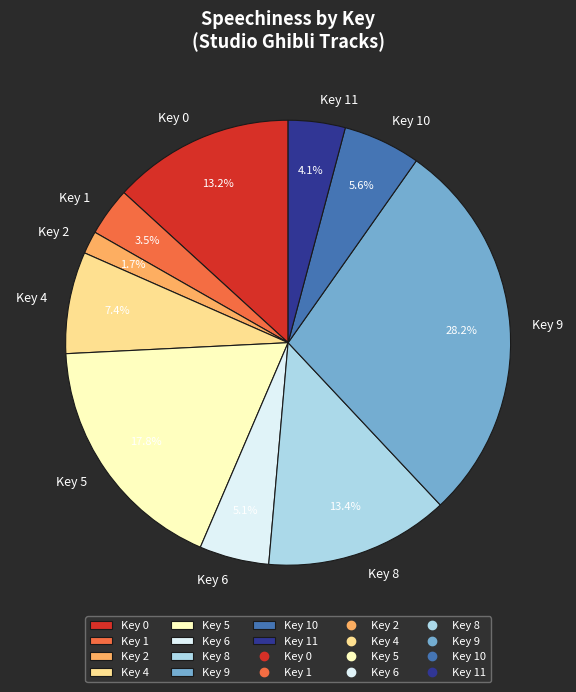

Which has a higher value, Key 2 or Key 6?

Key 6